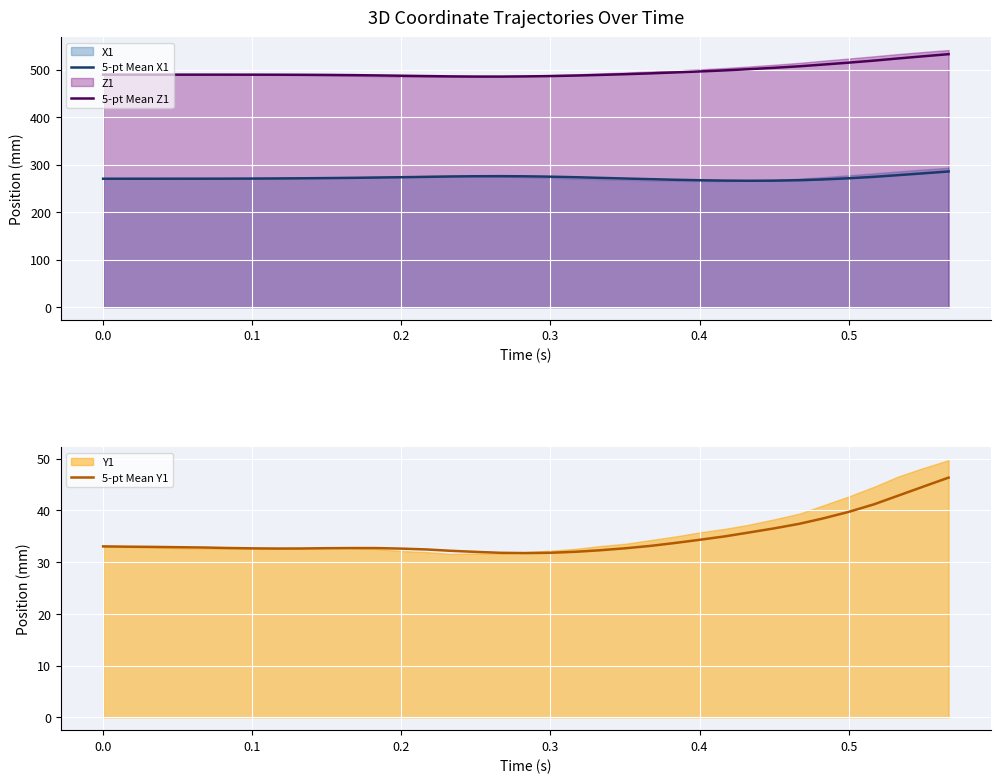

Count the number of categories in the chart.

35